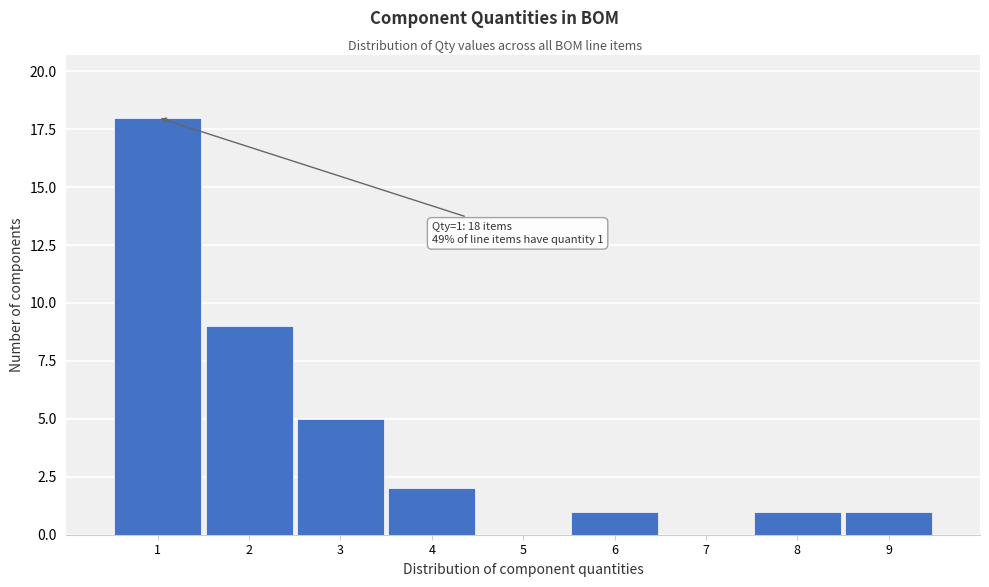

Over which range of the x-axis is the bar tallest?

0.5 to 1.5